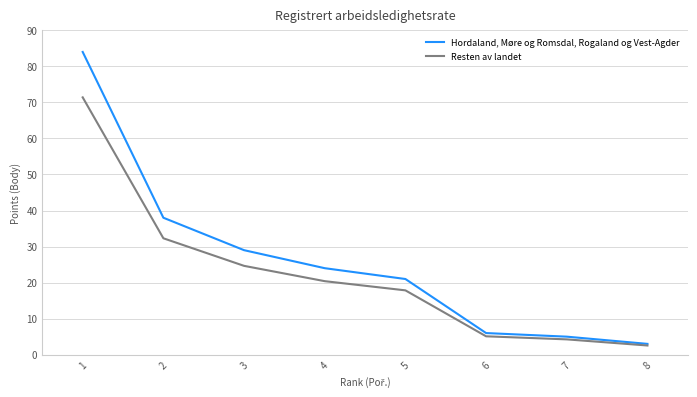

The Resten av landet series shows 8.5 at 5. True or false?

False